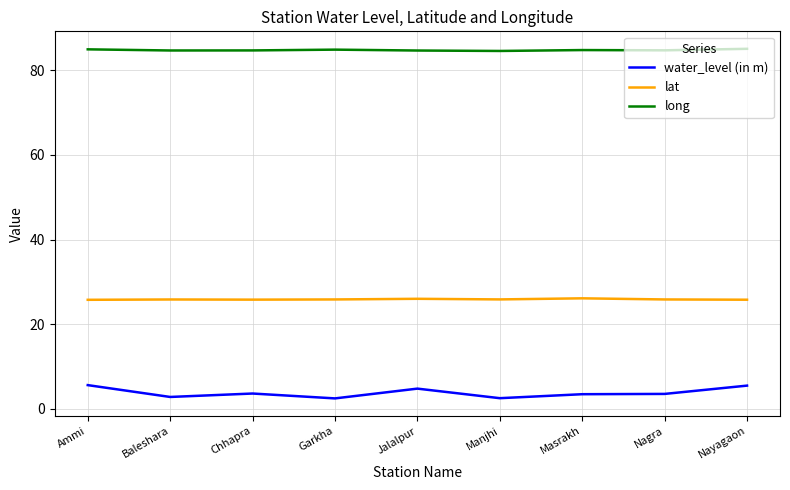

Rank the series at Manjhi from highest to lowest value.

long, lat, water_level (in m)